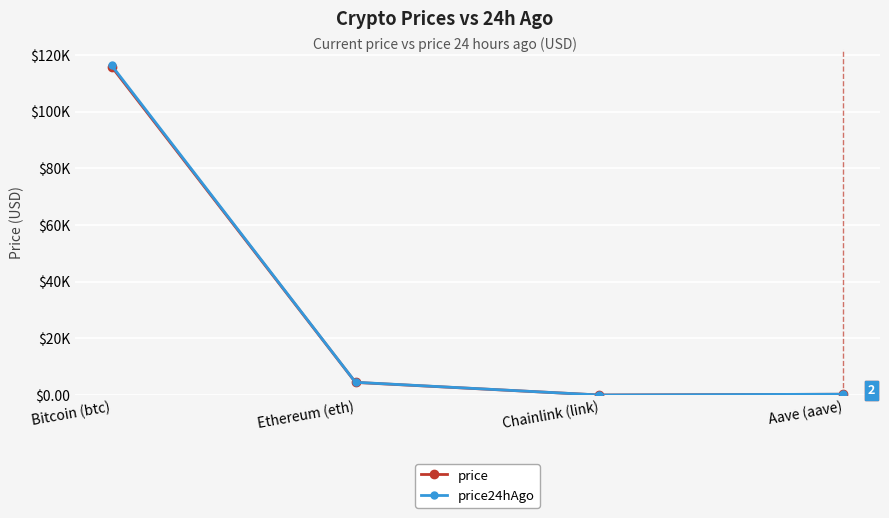

What are all the series names shown in the legend?

price, price24hAgo